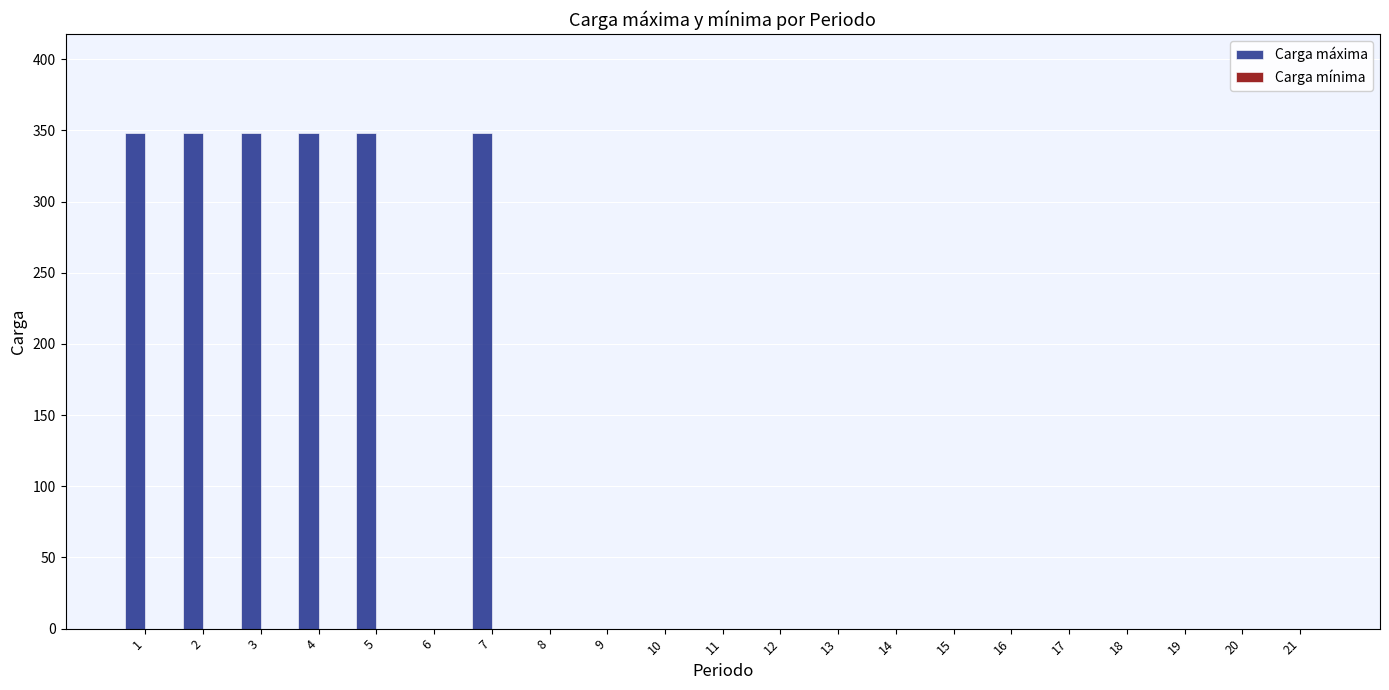

How many data points does each series have?

21